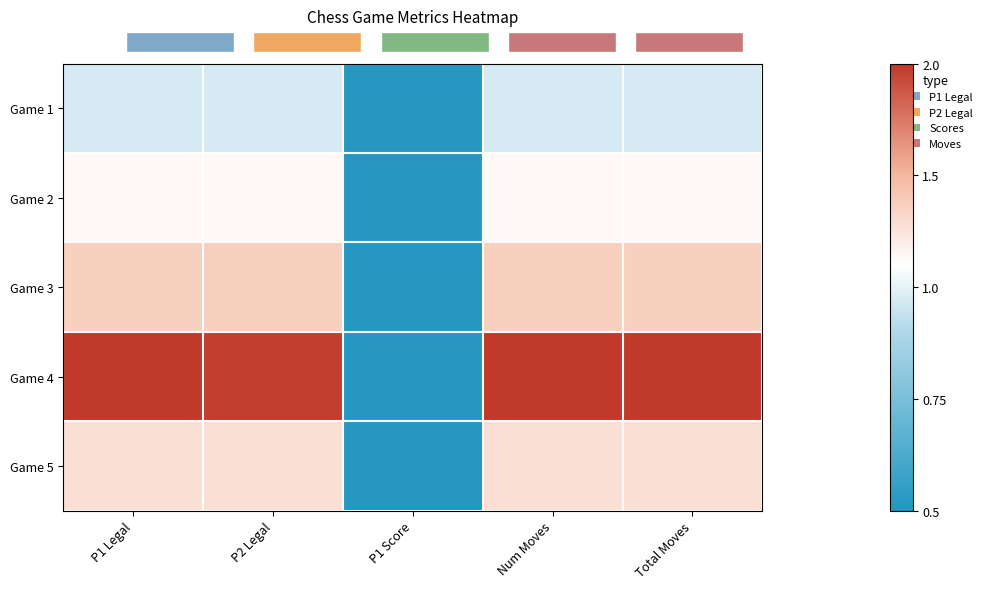

Which category has the lowest value across all series?

P1 Score